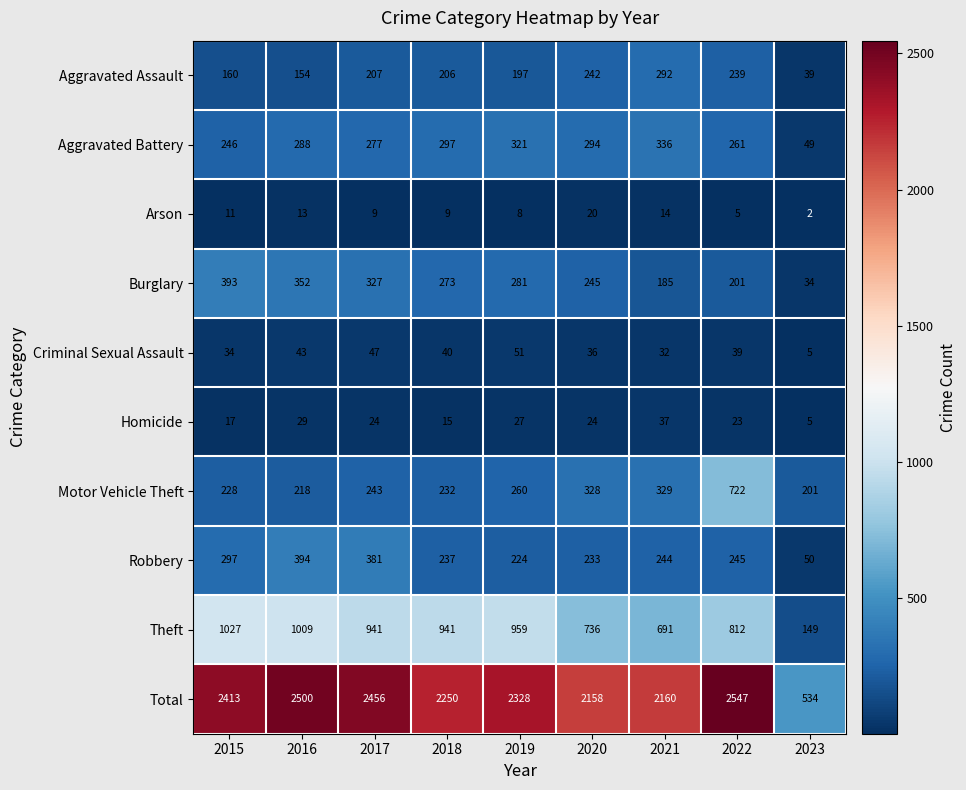

Read the Aggravated Battery value at 2023.

49